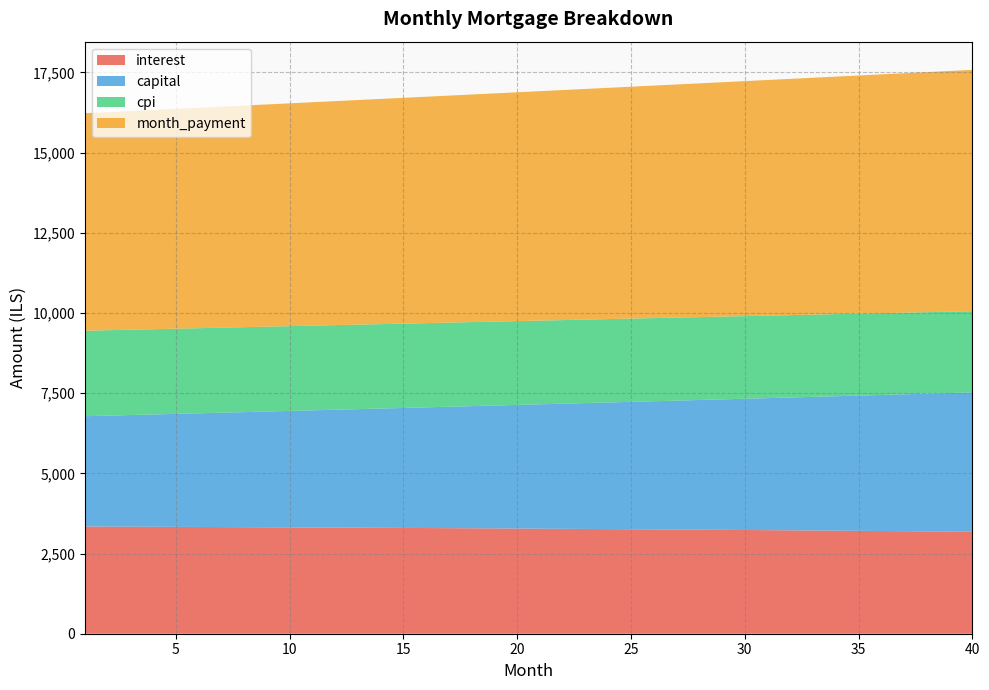

Reading left to right, transcribe all the data shown in this chart.

interest: 1=3342.2	2=3339.6	3=3337.0	4=3334.2	5=3331.4	6=3328.5	7=3325.6	8=3322.5	9=3319.4	10=3316.2	11=3312.9	12=3309.5	13=3306.1	14=3302.5	15=3298.9	16=3295.2	17=3291.4	18=3287.5	19=3283.6	20=3279.5	21=3275.4	22=3271.2	23=3266.8	24=3262.4	25=3257.9	26=3253.4	27=3248.7	28=3243.9	29=3239.0	30=3234.1	31=3229.0	32=3223.9	33=3218.6	34=3213.3	35=3207.9	36=3202.3	37=3196.7	38=3190.9	39=3185.1	40=3179.2
capital: 1=3439.7	2=3460.4	3=3481.2	4=3502.1	5=3523.2	6=3544.3	7=3565.6	8=3587.1	9=3608.6	10=3630.3	11=3652.1	12=3674.1	13=3696.1	14=3718.4	15=3740.7	16=3763.2	17=3785.8	18=3808.5	19=3831.4	20=3854.4	21=3877.6	22=3900.9	23=3924.3	24=3947.9	25=3971.6	26=3995.5	27=4019.5	28=4043.7	29=4068.0	30=4092.4	31=4117.0	32=4141.7	33=4166.6	34=4191.7	35=4216.9	36=4242.2	37=4267.7	38=4293.3	39=4319.1	40=4345.1
cpi: 1=2664.6	2=2662.5	3=2660.3	4=2658.1	5=2655.7	6=2653.4	7=2650.9	8=2648.4	9=2645.9	10=2643.3	11=2640.6	12=2637.8	13=2635.0	14=2632.1	15=2629.1	16=2626.1	17=2623.0	18=2619.9	19=2616.6	20=2613.3	21=2610.0	22=2606.5	23=2603.0	24=2599.4	25=2595.8	26=2592.0	27=2588.2	28=2584.3	29=2580.4	30=2576.4	31=2572.2	32=2568.1	33=2563.8	34=2559.5	35=2555.0	36=2550.5	37=2546.0	38=2541.3	39=2536.6	40=2531.7
month_payment: 1=6782.0	2=6800.1	3=6818.2	4=6836.4	5=6854.6	6=6872.9	7=6891.2	8=6909.6	9=6928.0	10=6946.5	11=6965.0	12=6983.6	13=7002.2	14=7020.9	15=7039.6	16=7058.4	17=7077.2	18=7096.1	19=7115.0	20=7134.0	21=7153.0	22=7172.1	23=7191.2	24=7210.4	25=7229.6	26=7248.9	27=7268.2	28=7287.6	29=7307.0	30=7326.5	31=7346.0	32=7365.6	33=7385.3	34=7405.0	35=7424.7	36=7444.5	37=7464.4	38=7484.3	39=7504.2	40=7524.2